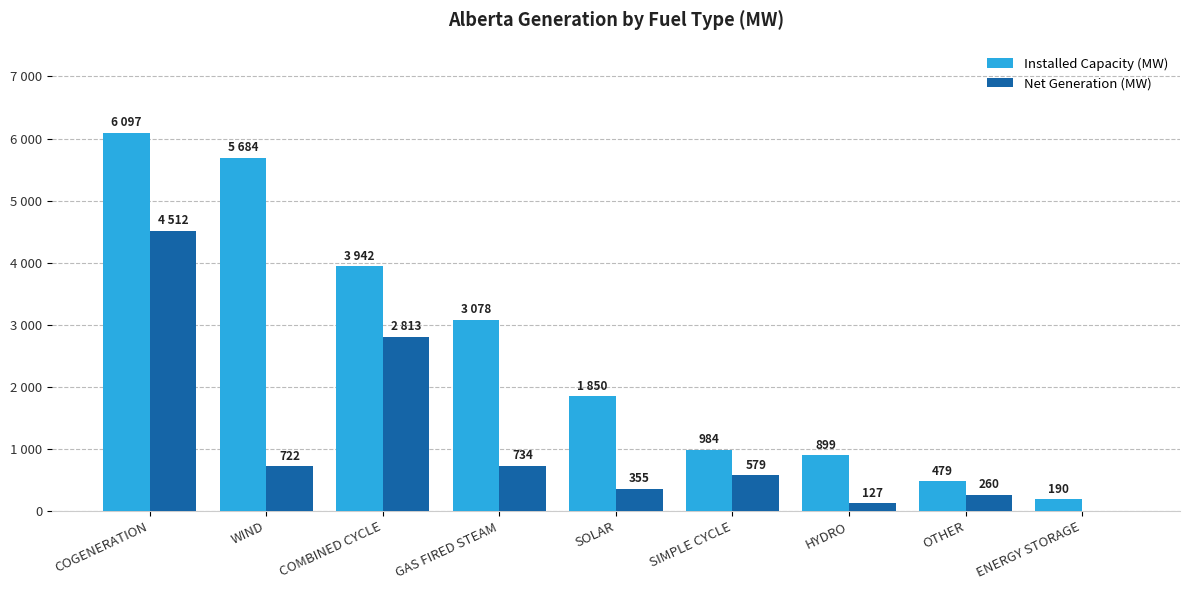

Which series has the widest spread of values?

Installed Capacity (MW)